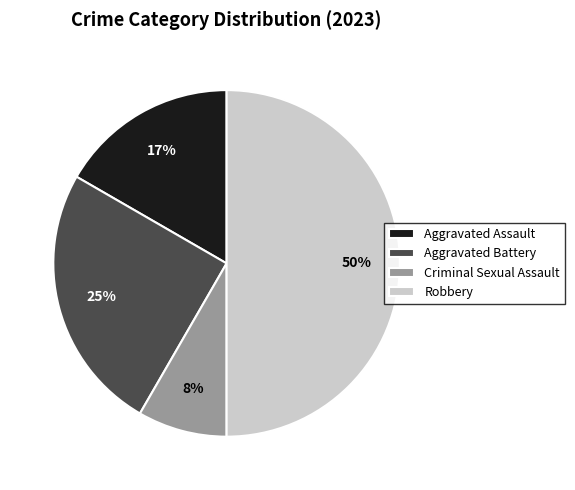

Combined, do Robbery and Criminal Sexual Assault account for over 50%?

Yes